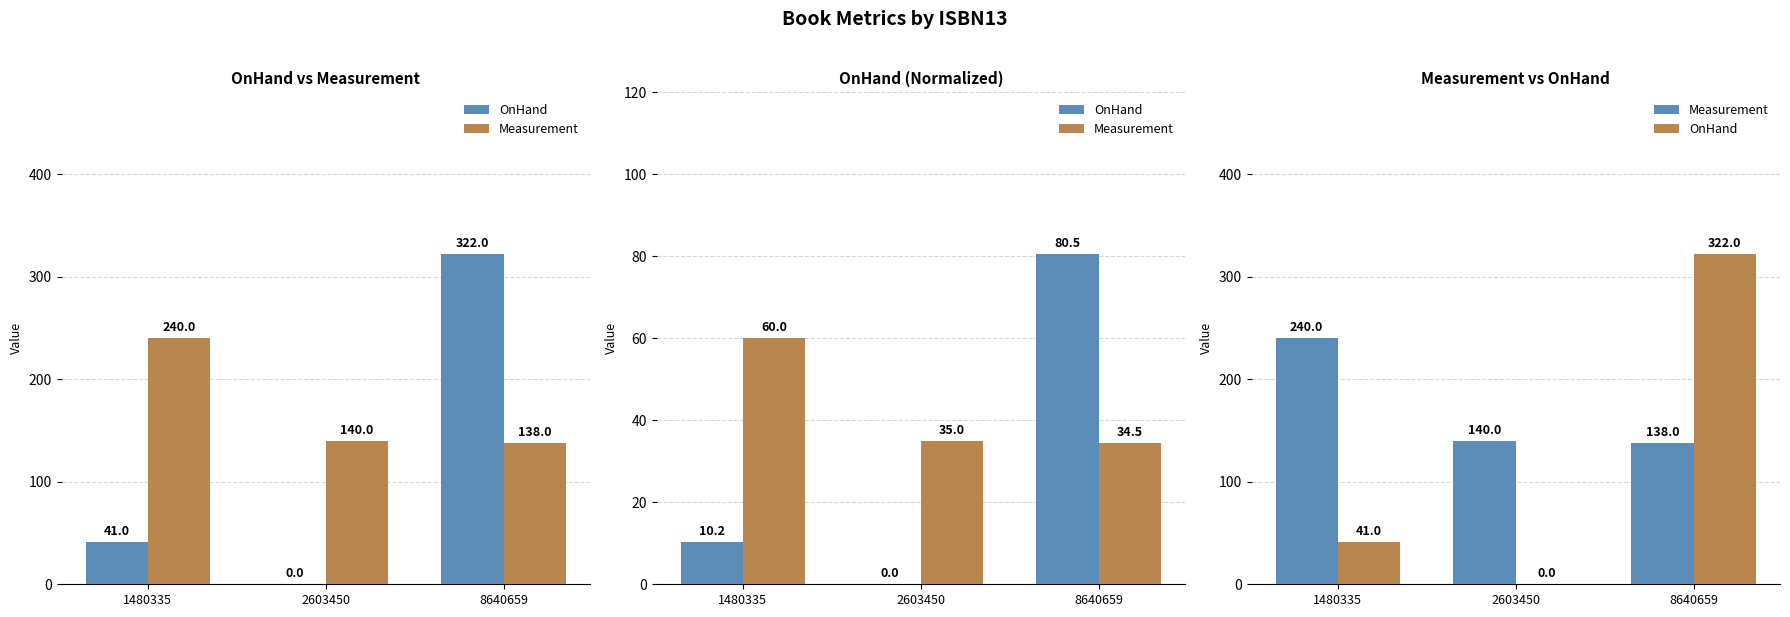

Are the bars grouped side by side (vs. stacked)?

Yes